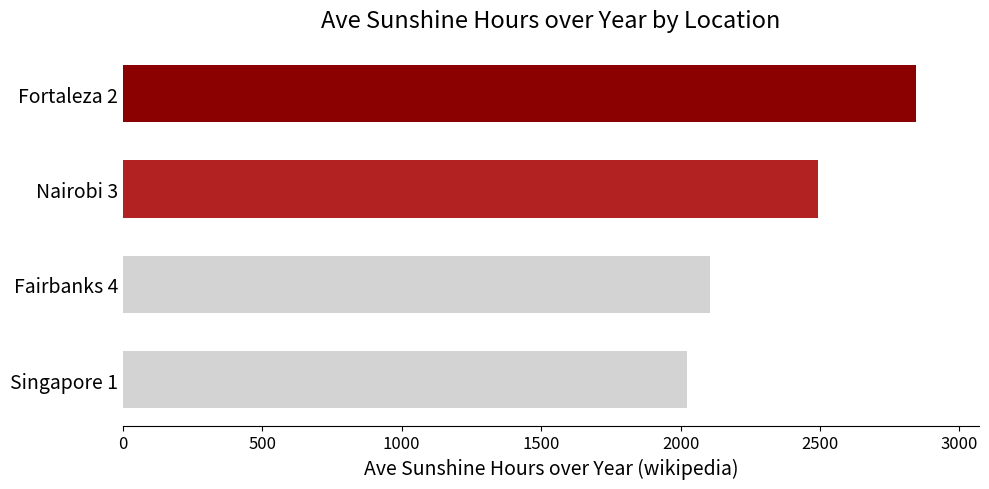

Which has a higher value, Fortaleza 2 or Fairbanks 4?

Fortaleza 2